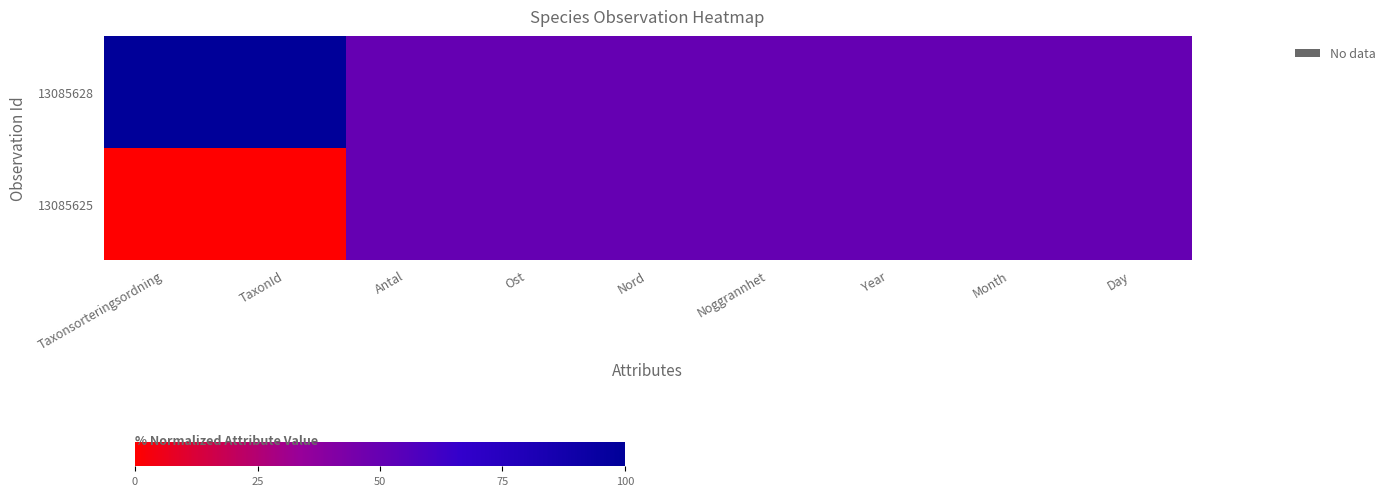

Count the number of categories in the chart.

9